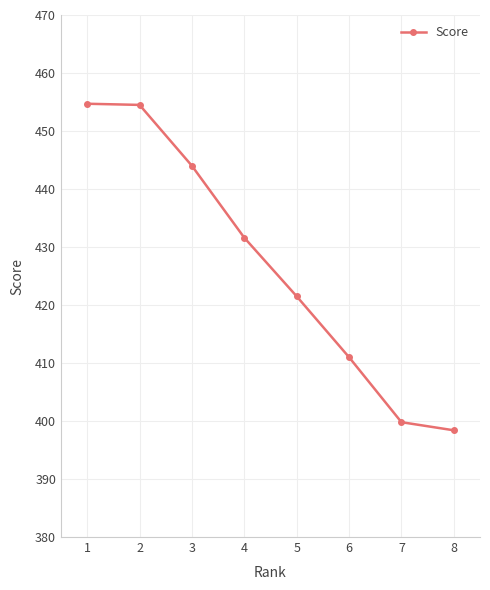

What is the value of the 4th point from the left?

431.6